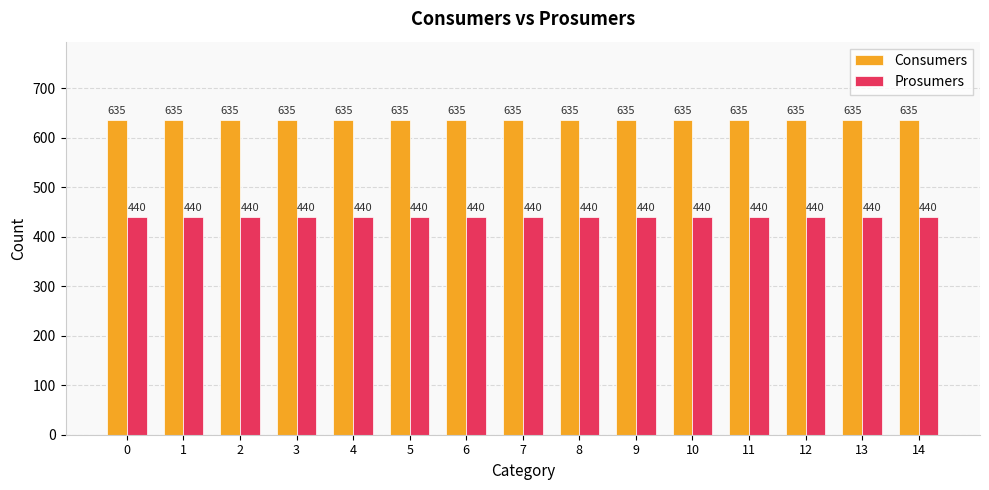

Reading left to right, list all the values displayed in this chart.

Consumers: 0=635	1=635	2=635	3=635	4=635	5=635	6=635	7=635	8=635	9=635	10=635	11=635	12=635	13=635	14=635
Prosumers: 0=440	1=440	2=440	3=440	4=440	5=440	6=440	7=440	8=440	9=440	10=440	11=440	12=440	13=440	14=440